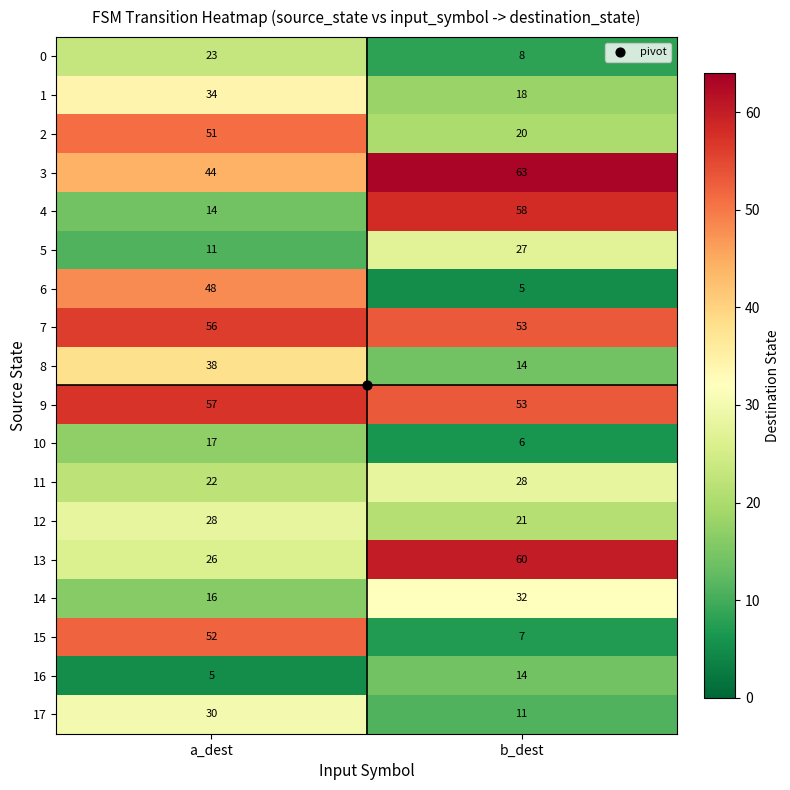

What is the difference between the 10 values at b_dest and a_dest?

11